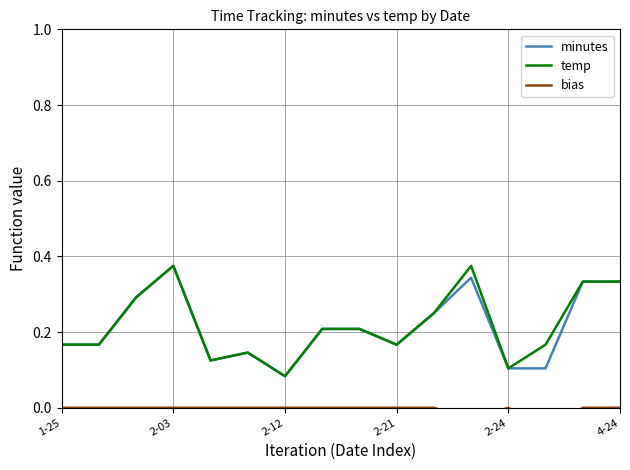

Which series has the widest spread of values?

minutes